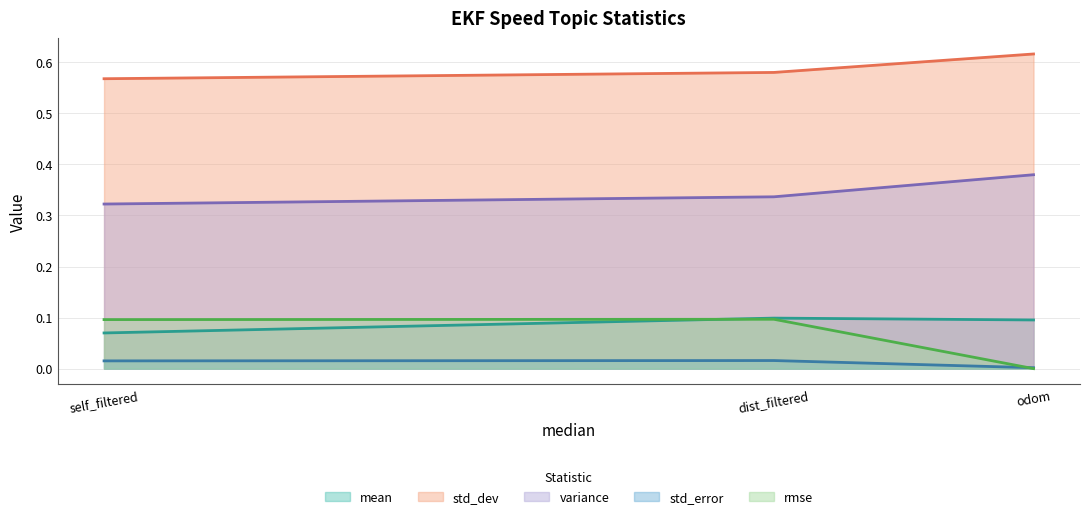

What position from the right is dist_filtered?

2